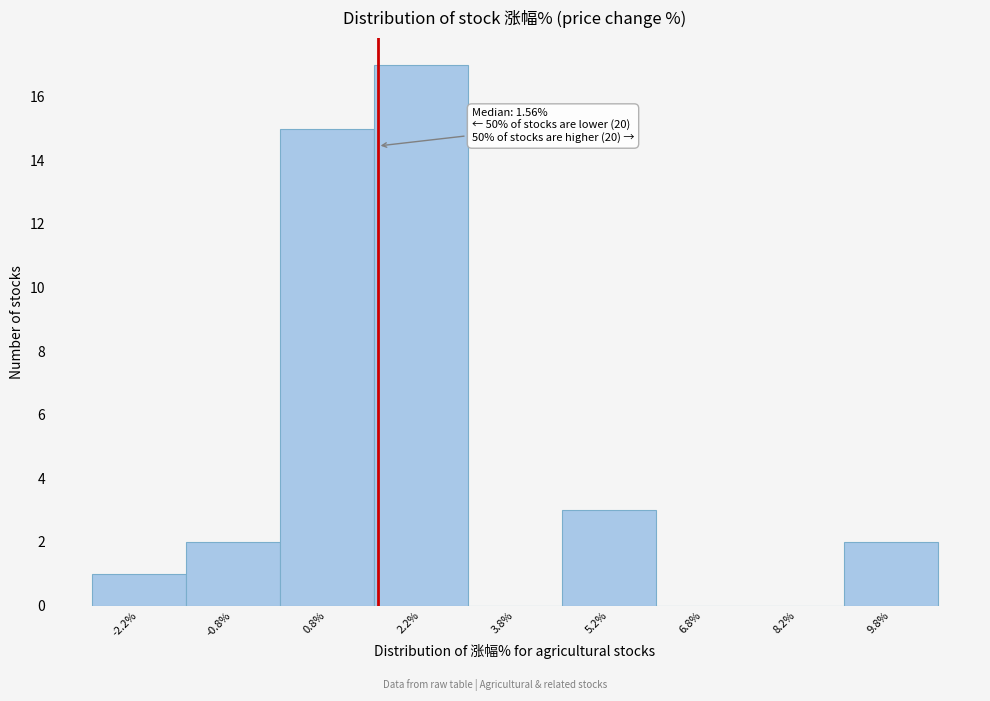

Over which range of the x-axis is the bar tallest?

1.5 to 3.0